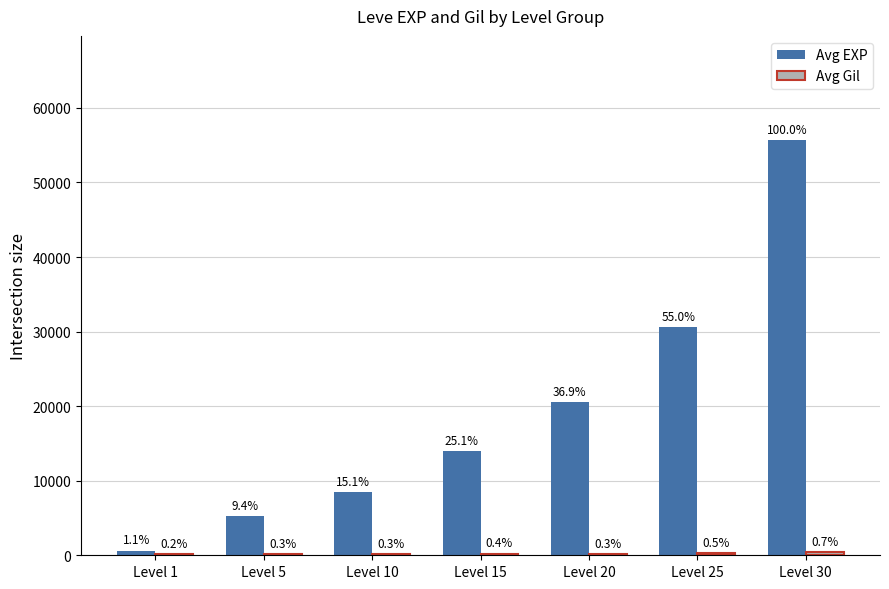

At which label does Avg Gil reach its peak?

Level 30